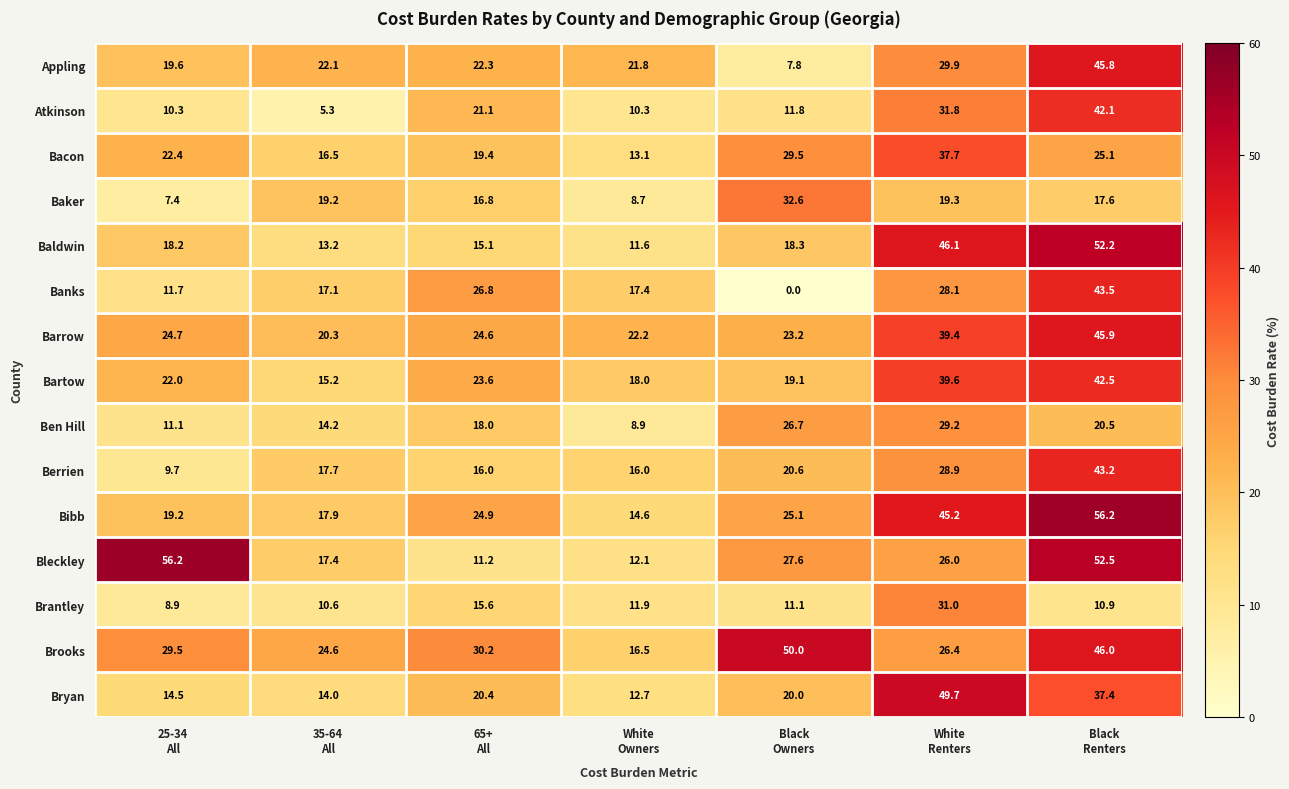

Which series has the largest total across all categories?

Brooks